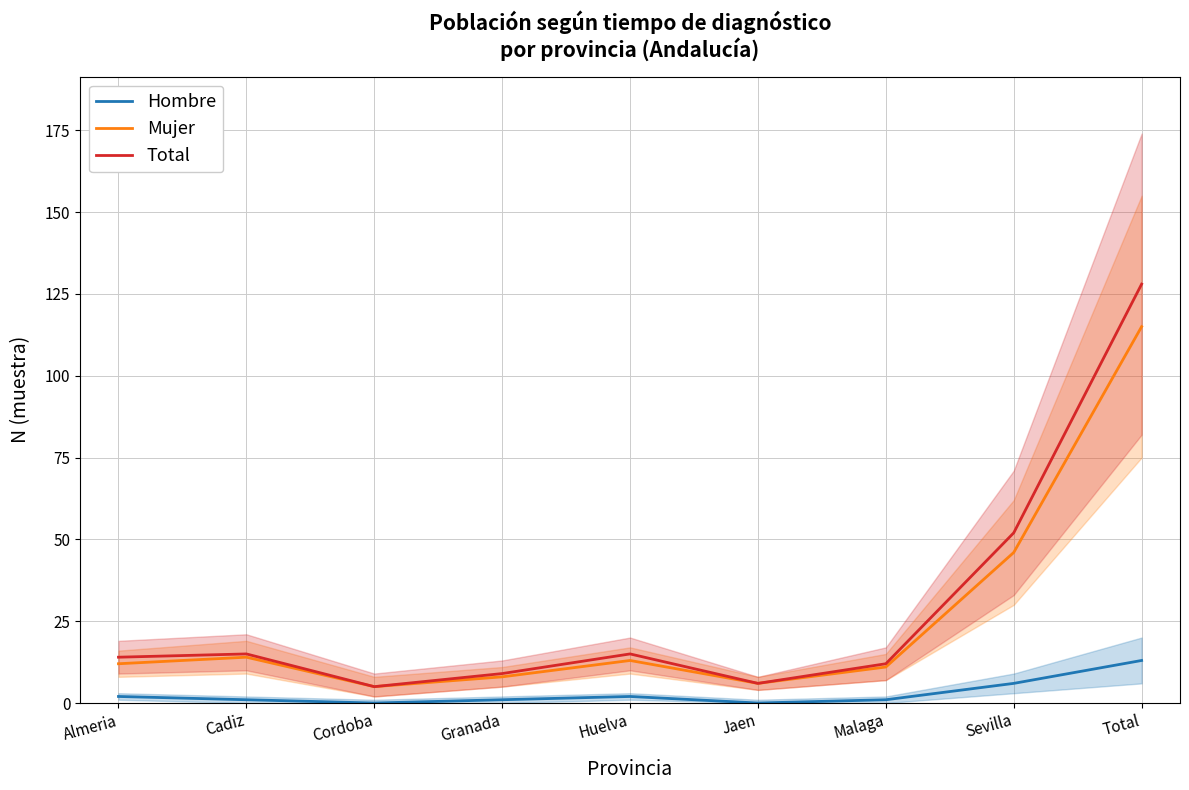

True or false: Total and Hombre intersect in this chart.

False